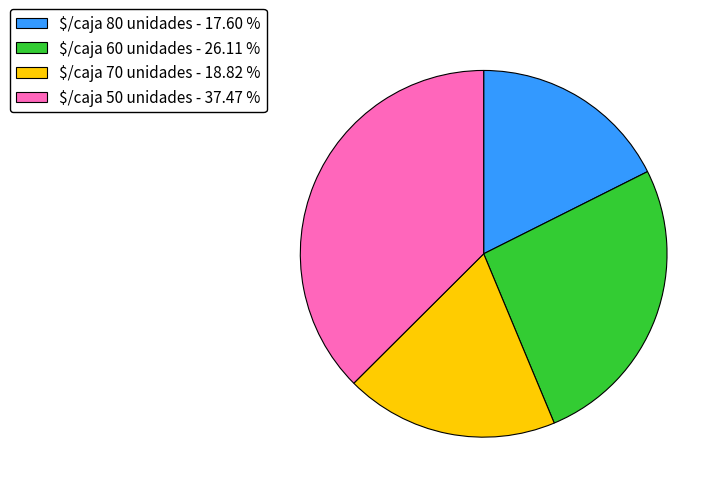

True or false: $/caja 70 unidades accounts for 12% of the total.

False